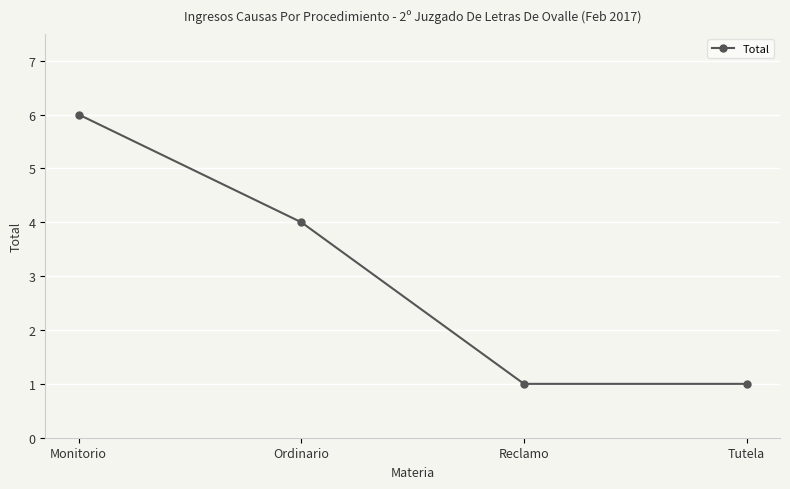

How many data points does each series have?

4